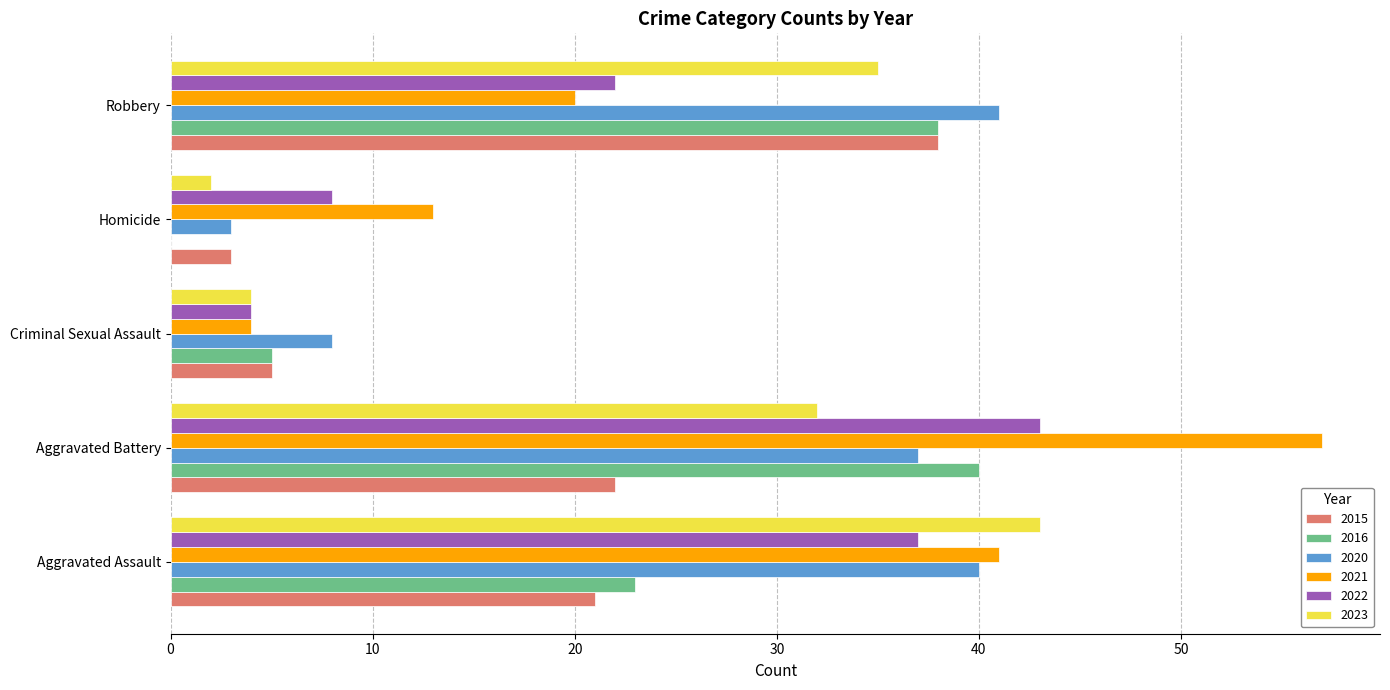

What is the greatest value displayed?

57